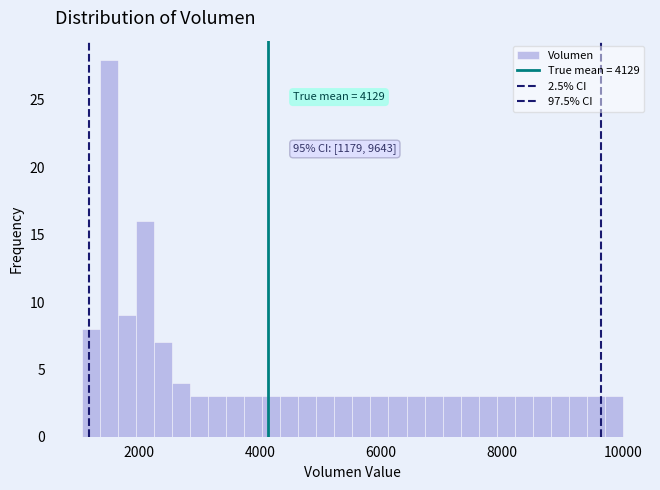

Around what value on the x-axis is the tallest bar? Give the approximate position of its centre, as read against the axis.

1600